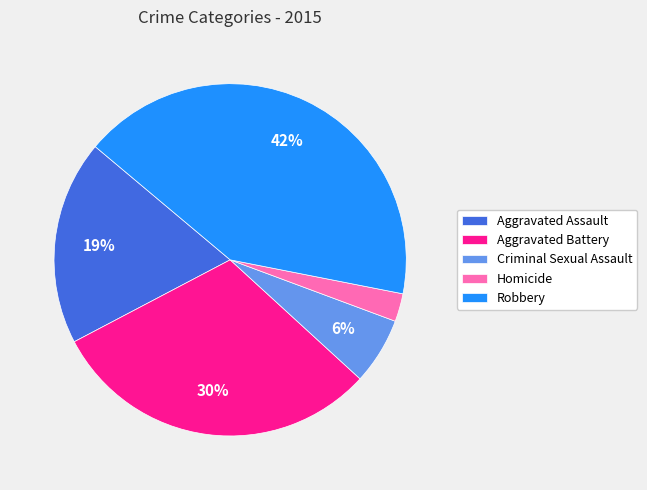

Which category has the biggest portion of the pie?

Robbery